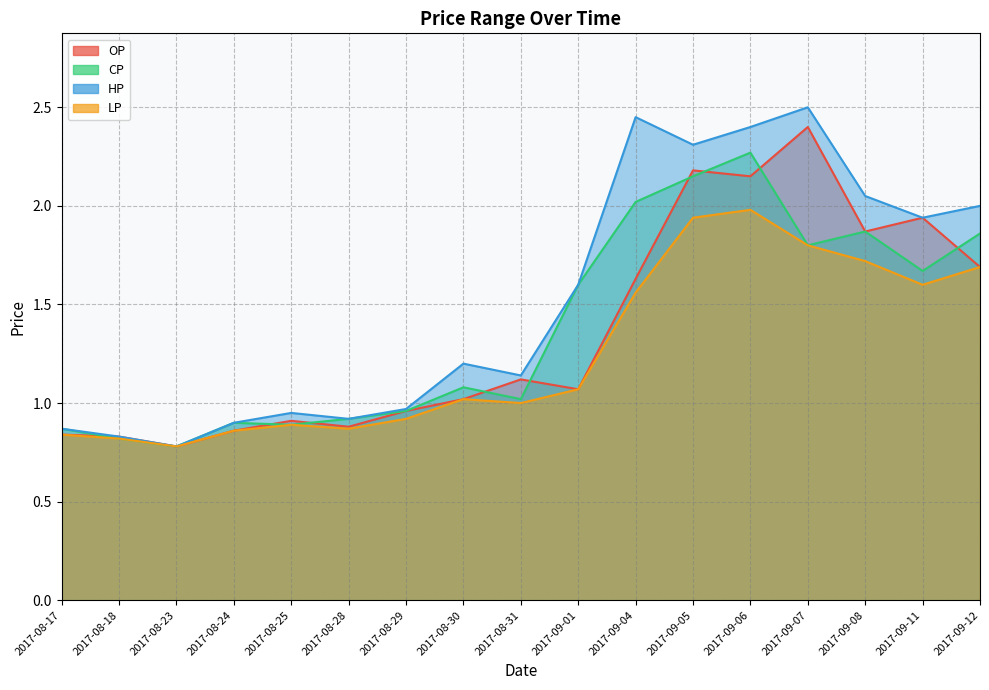

Where does the CP series first go above 1?

2017-08-30